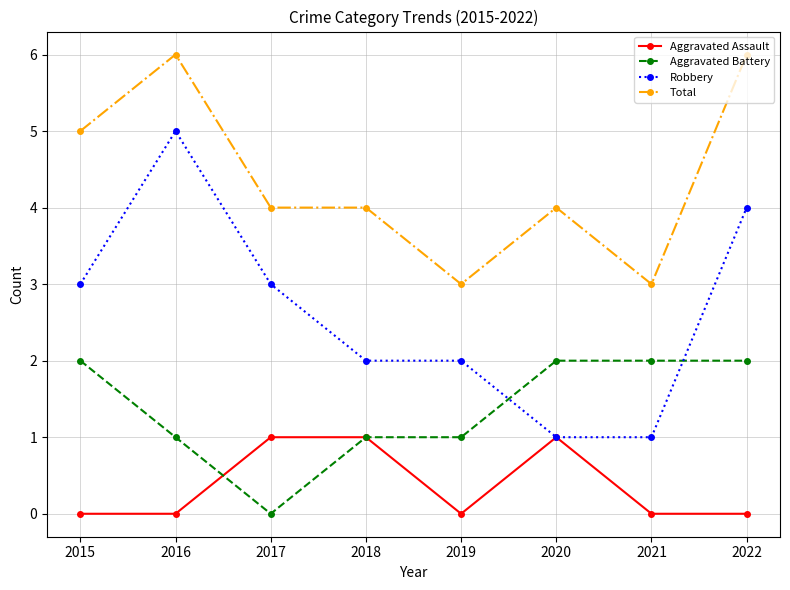

What is the difference between the maximum and minimum values in the Aggravated Assault series?

1